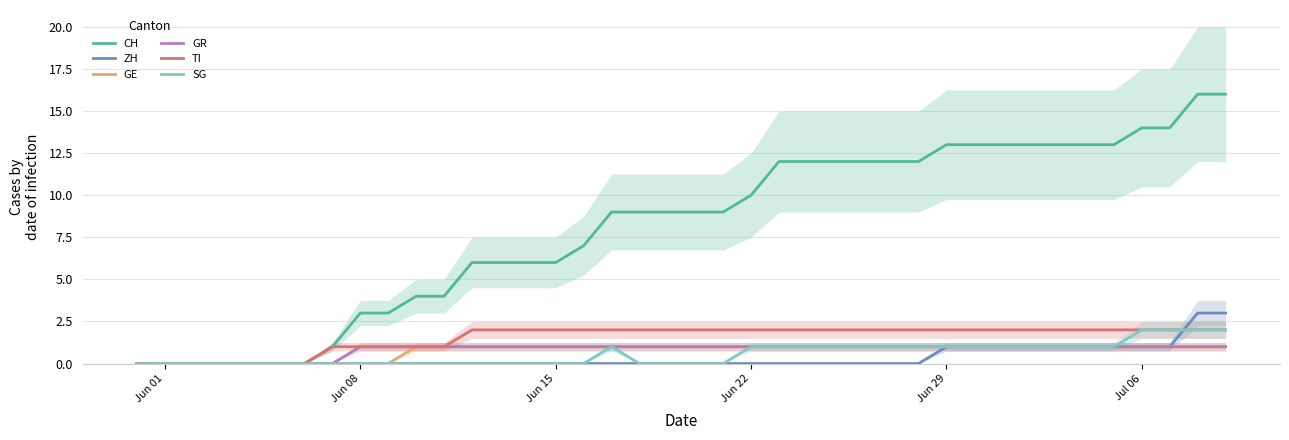

The ZH series shows 2 at Jun 22. True or false?

False